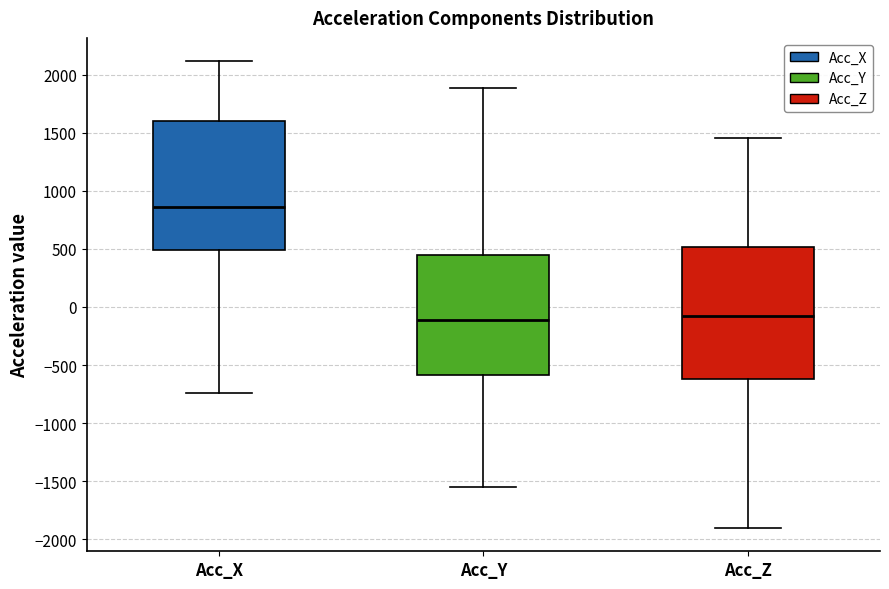

Where does the median line of the box for Acc_Z sit on the y-axis? The values are not printed on the chart, so give them approximately, as read against the axis.

-100